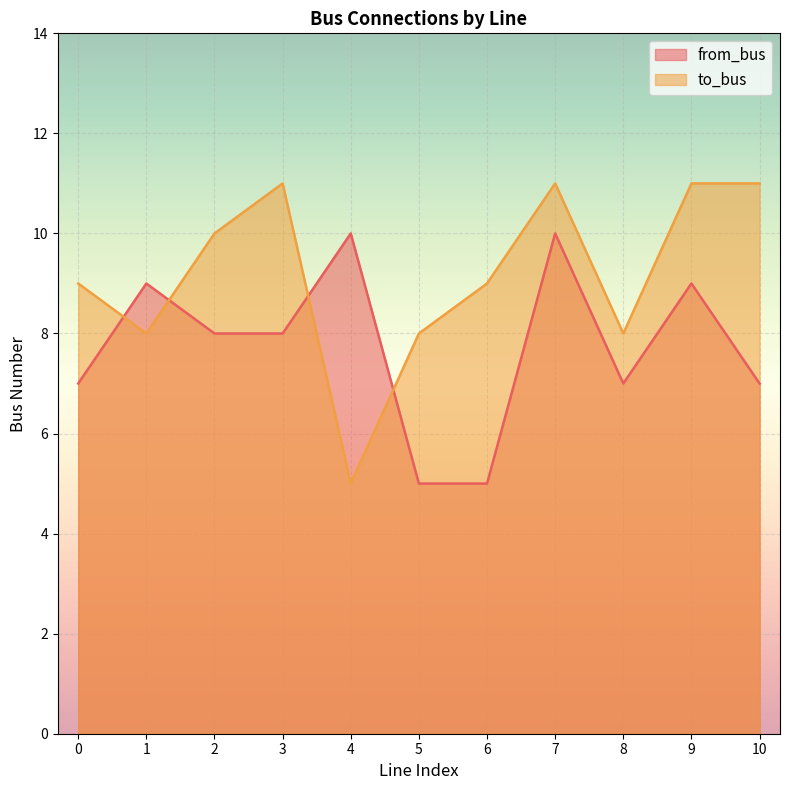

Which series has the largest total across all categories?

to_bus